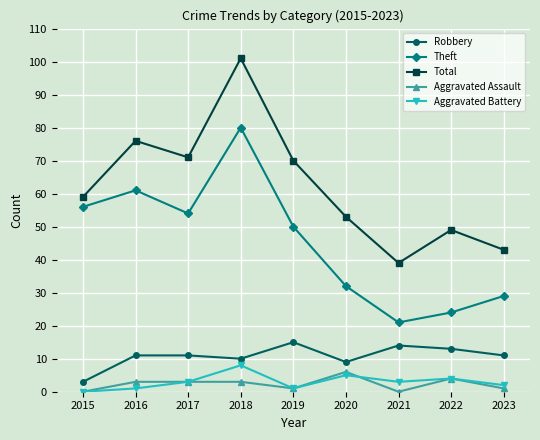

Is it true that Aggravated Battery equals 2 at 2023?

True